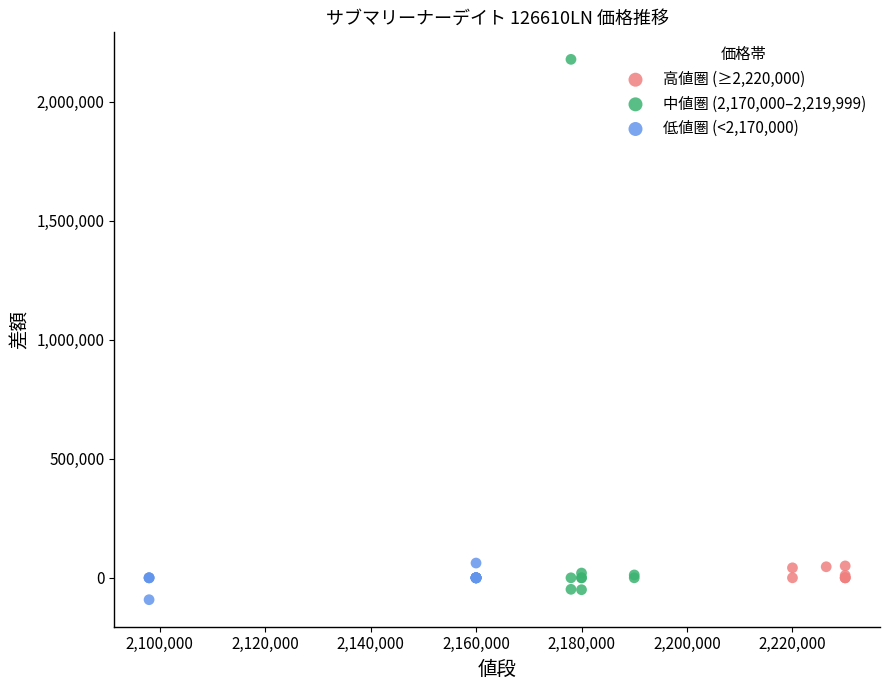

Which series has the widest spread of Y values?

中値圏 (2,170,000–2,219,999)